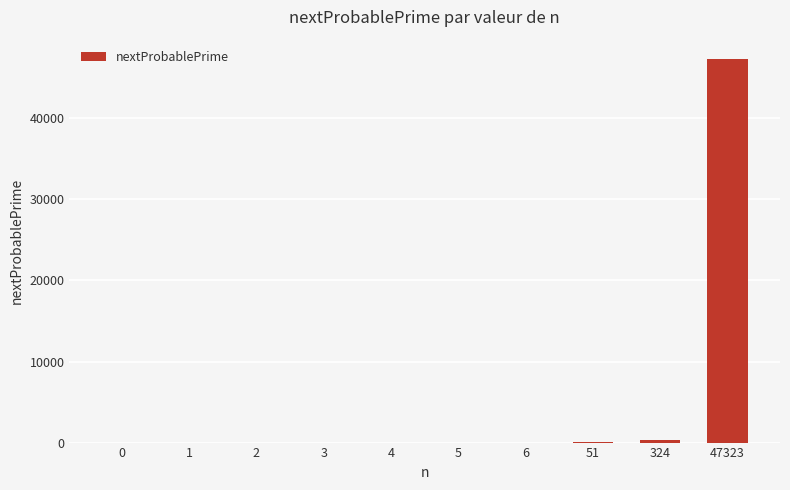

What is the sum of all values?

47754